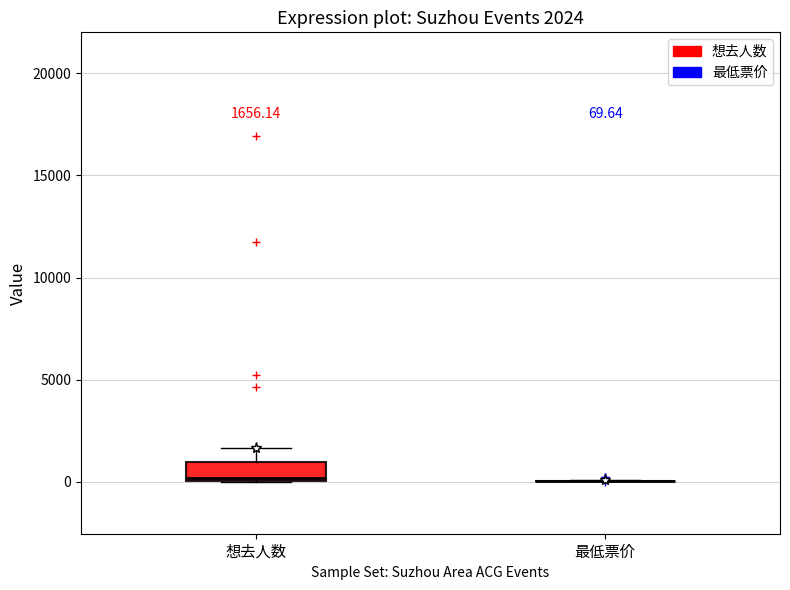

Comparing the boxes themselves (not the whiskers), which one is the tallest?

想去人数